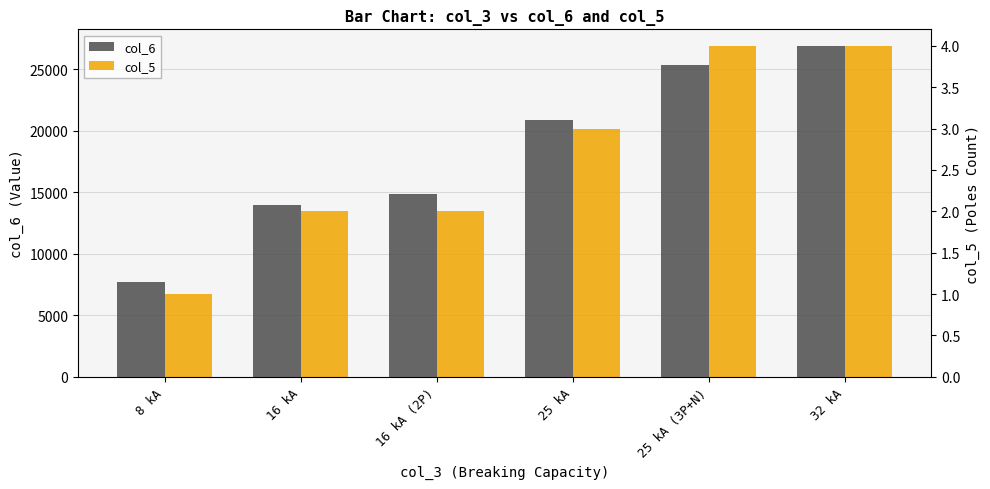

Is it true that col_6 equals 20900 at 25 kA?

True